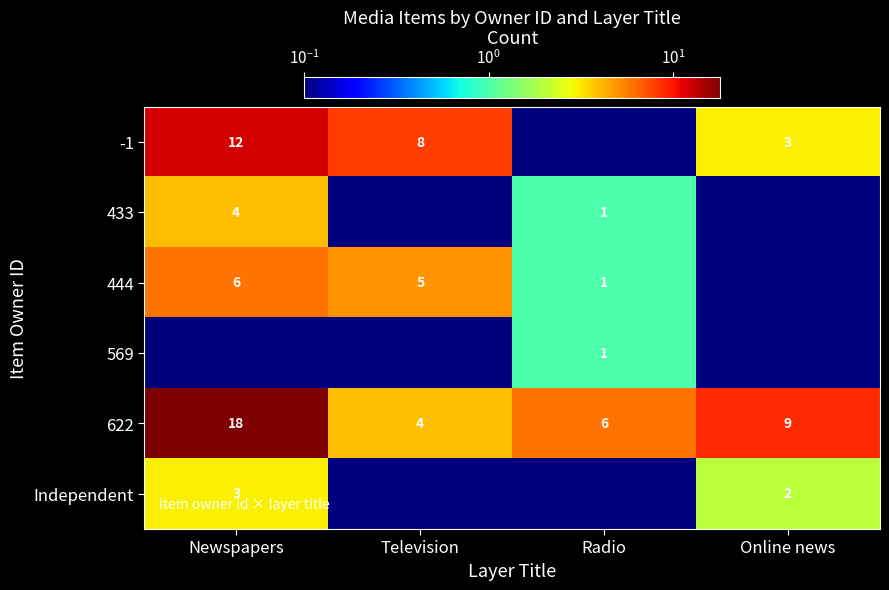

How many categories are shown in the chart?

4